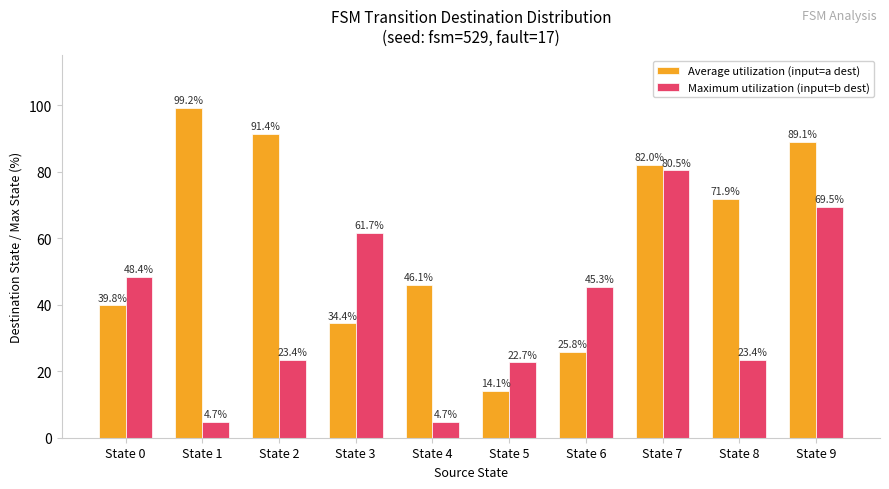

What is the sum of the Average utilization (input=a dest) values at State 9 and State 6?

114.8